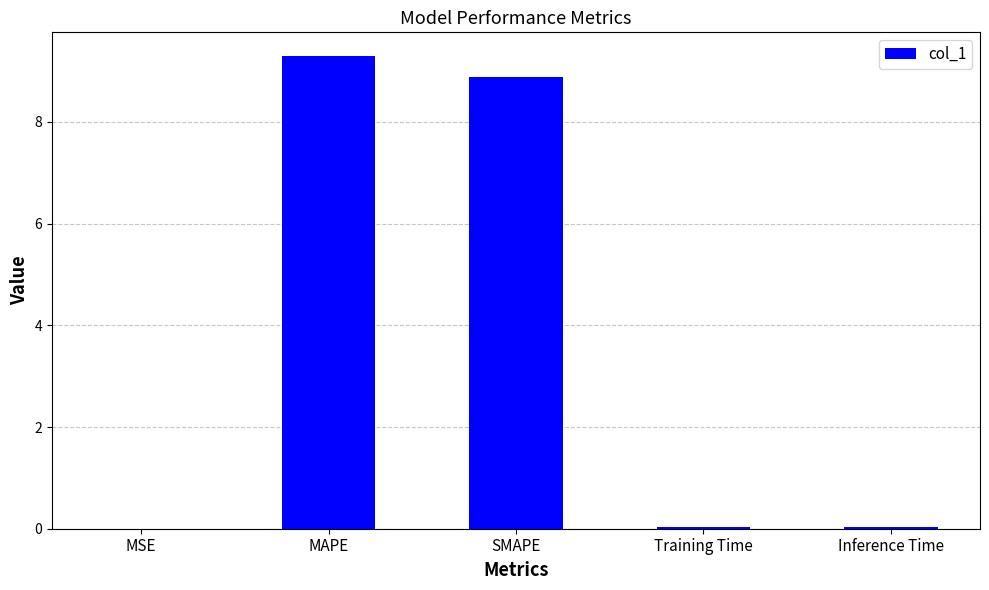

What is the average value?

3.7